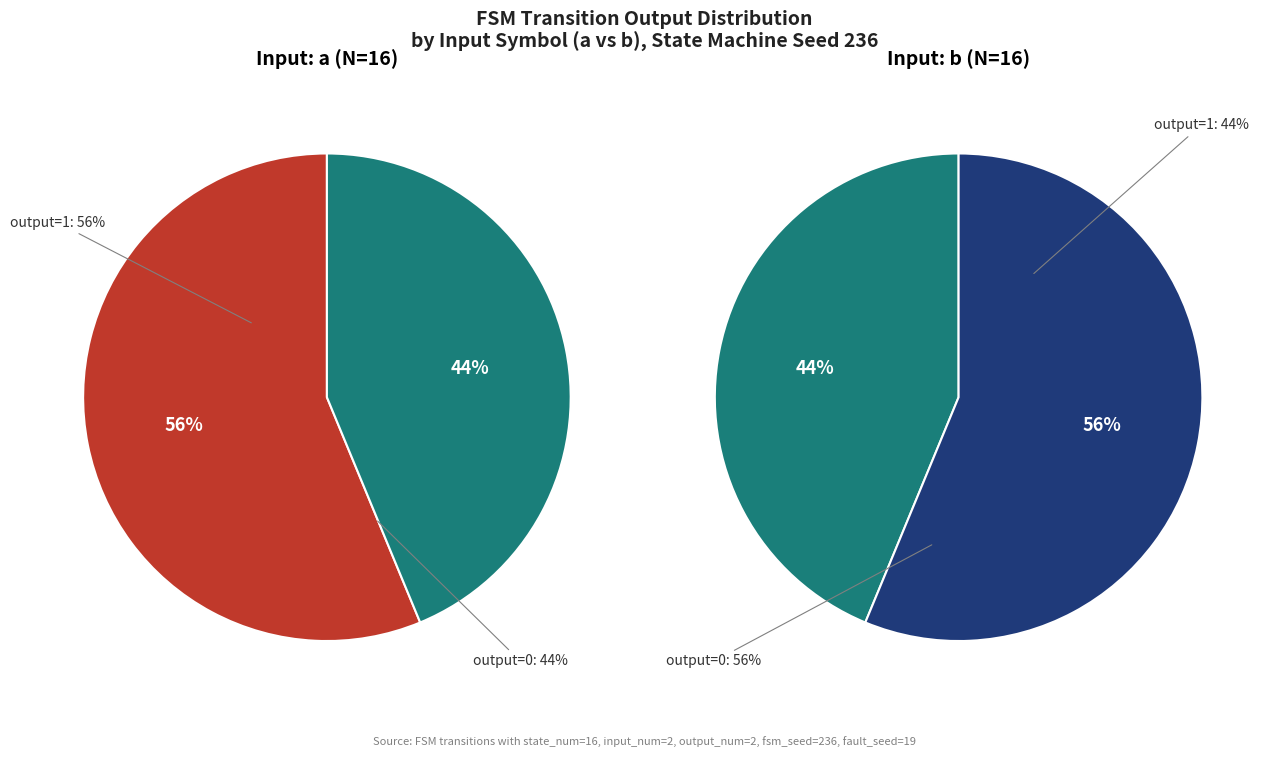

How much of the chart is everything except 1?

100.0%